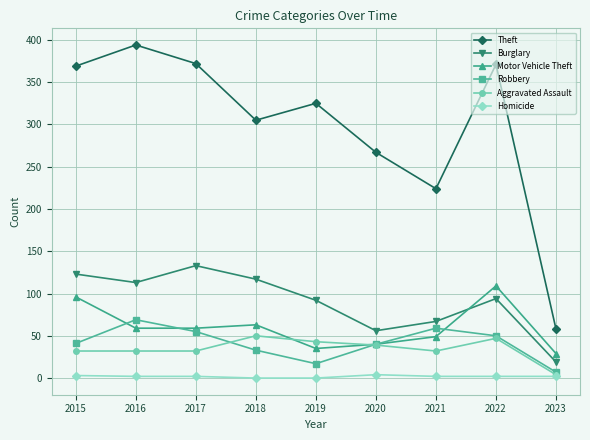

Where does the Burglary series first go above 94?

2015